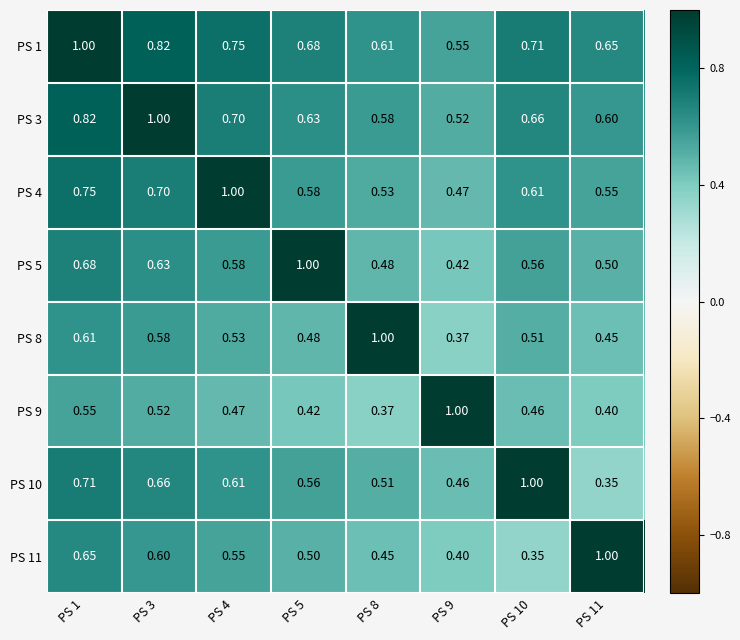

Is the value of PS 10 at PS 3 greater than the value of PS 3 at PS 1?

No